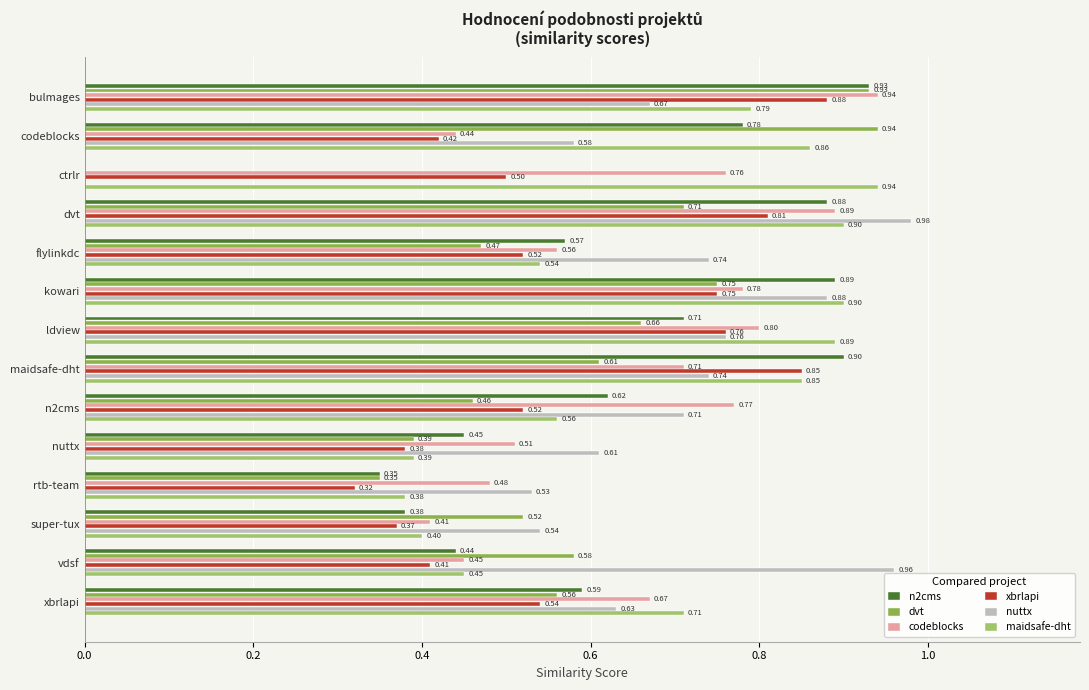

Where is codeblocks nearest to the value 0?

super-tux